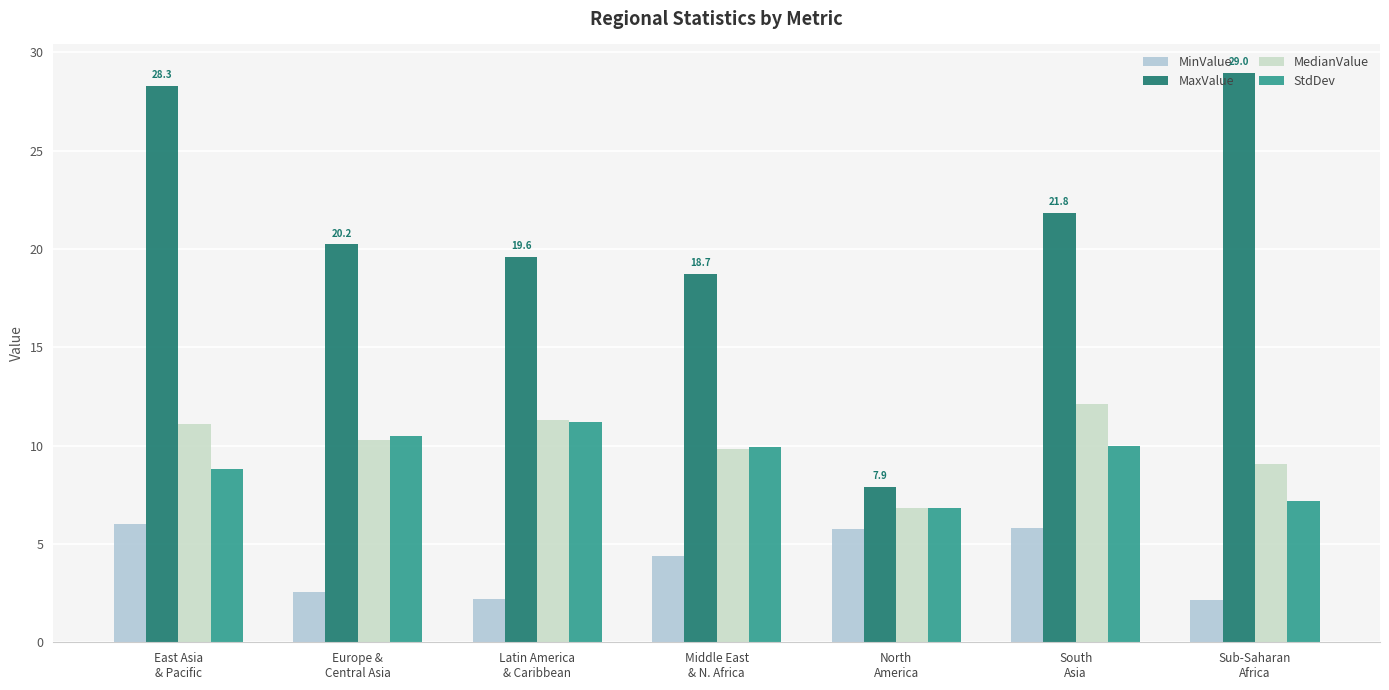

What are all the series names shown in the legend?

MinValue, MaxValue, MedianValue, StdDev